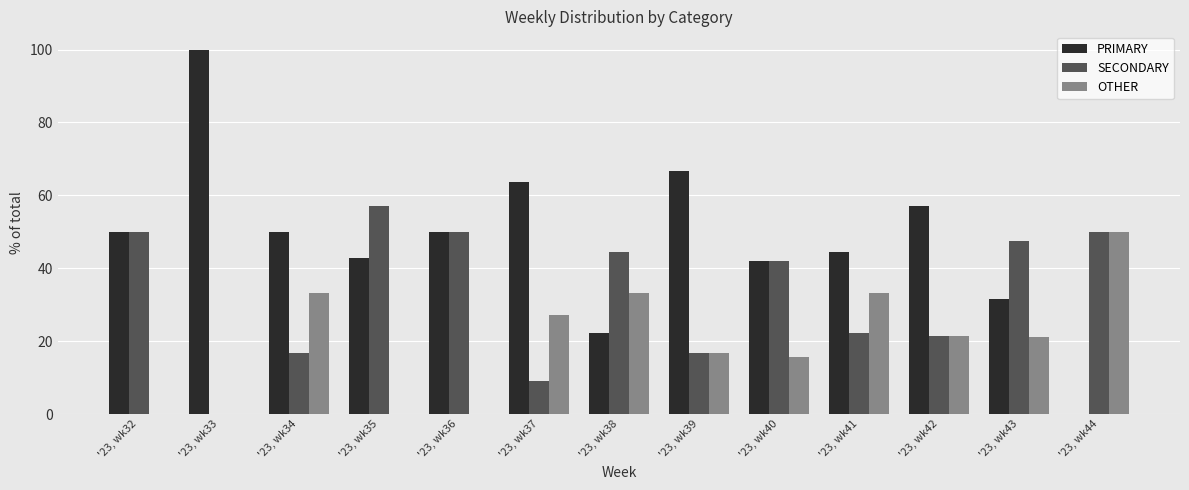

Which label corresponds to the largest value in the chart?

'23, wk33